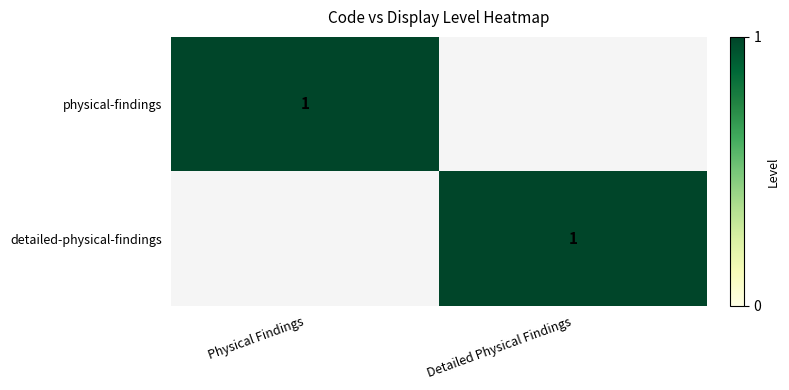

Between Physical Findings and Detailed Physical Findings, which is larger?

Physical Findings